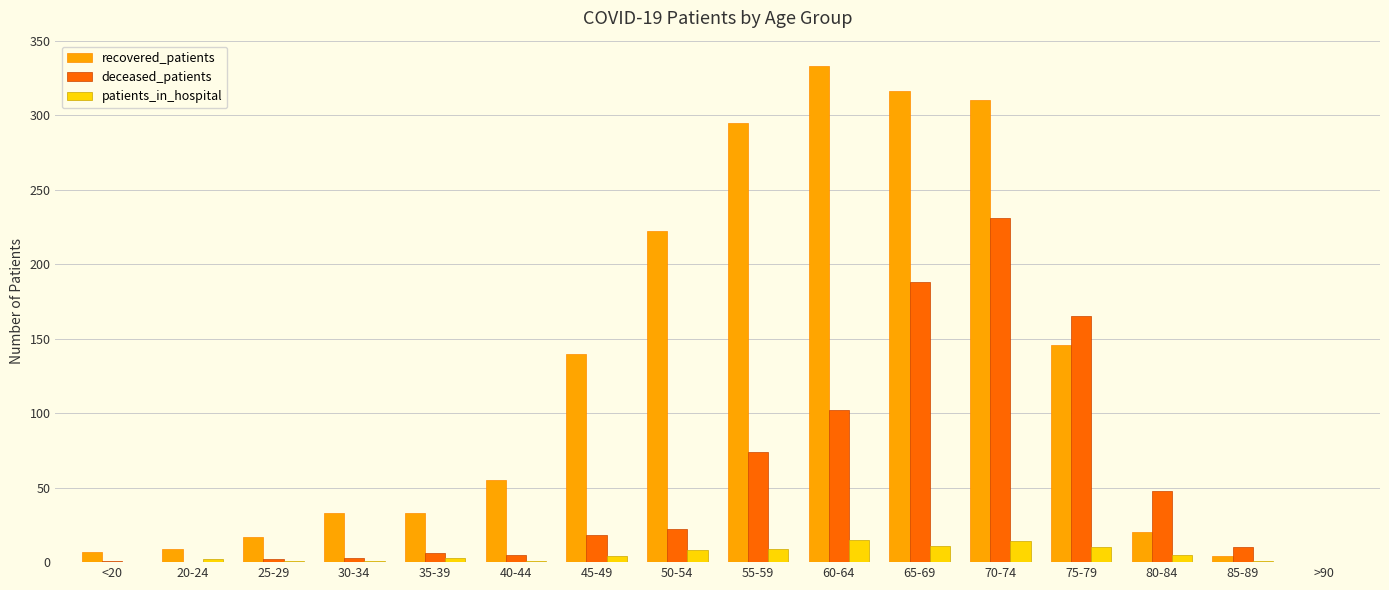

Which series has the largest range (max minus min)?

recovered_patients